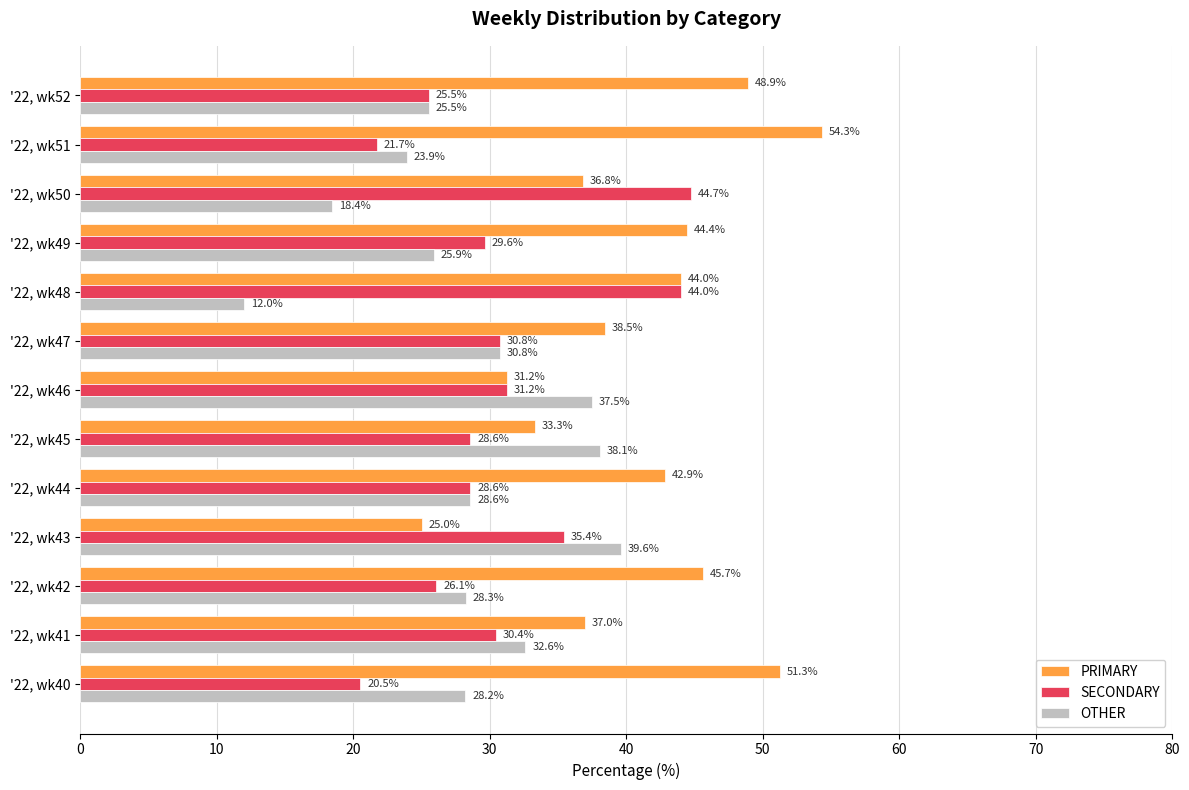

Rank the series by their maximum value, from highest to lowest.

PRIMARY, SECONDARY, OTHER